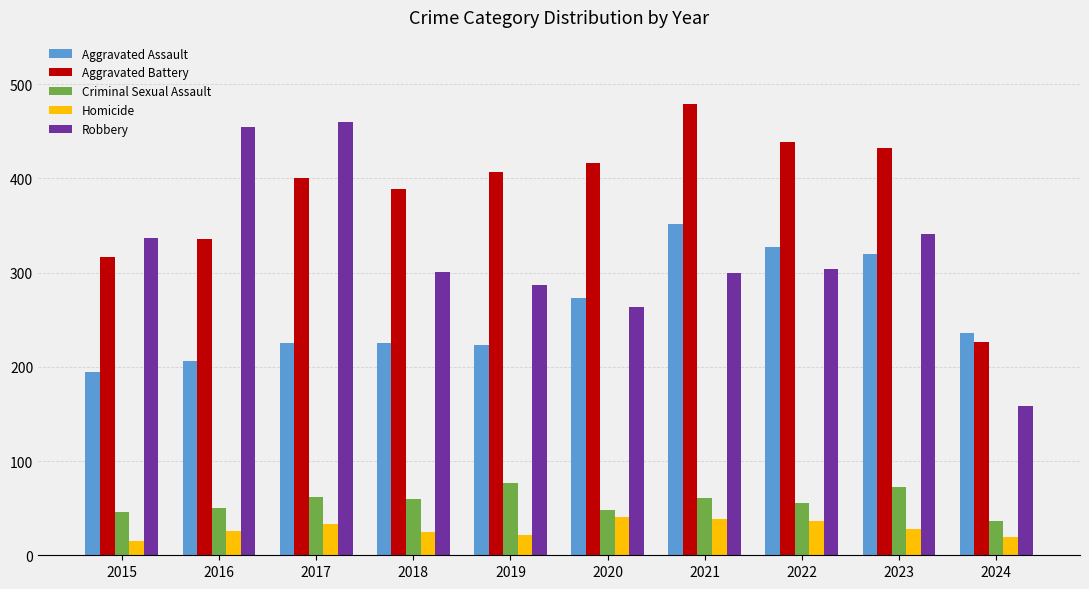

What is the value of the Homicide bar at the 2nd from the left?

26